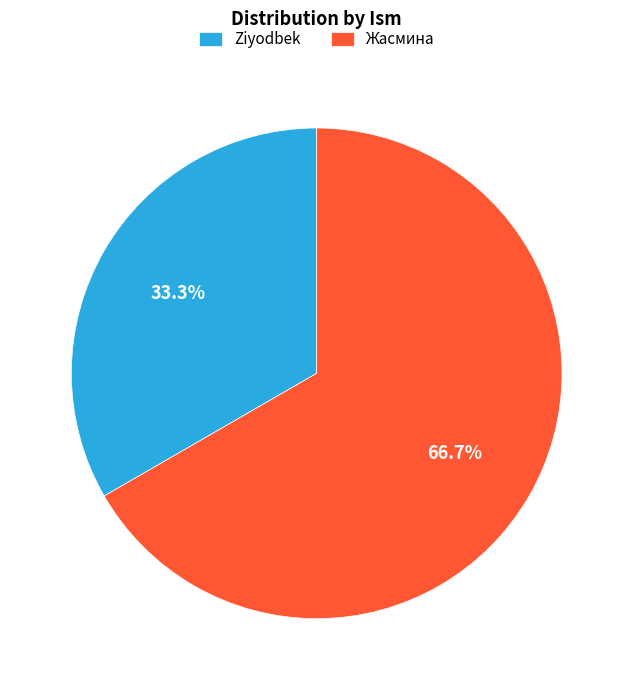

Count the number of slices in the pie.

2